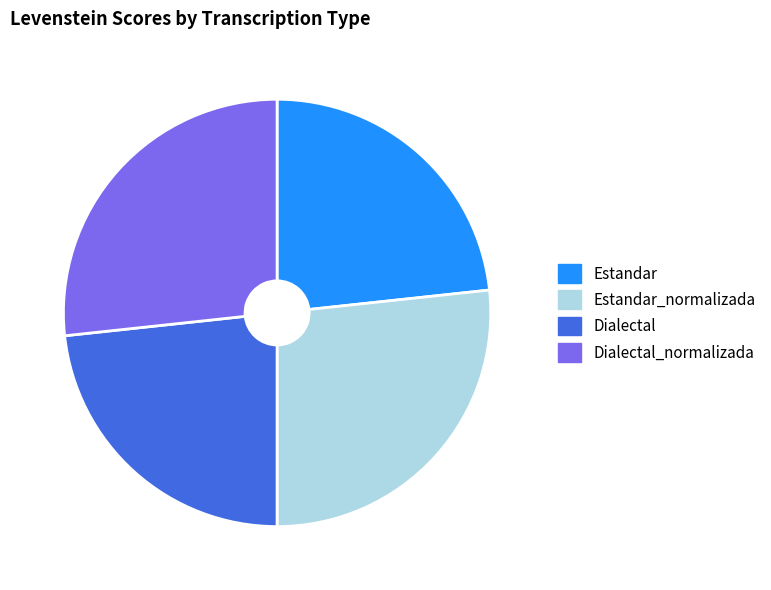

What is the ratio of the value at Estandar to the value at Estandar_normalizada?

0.9